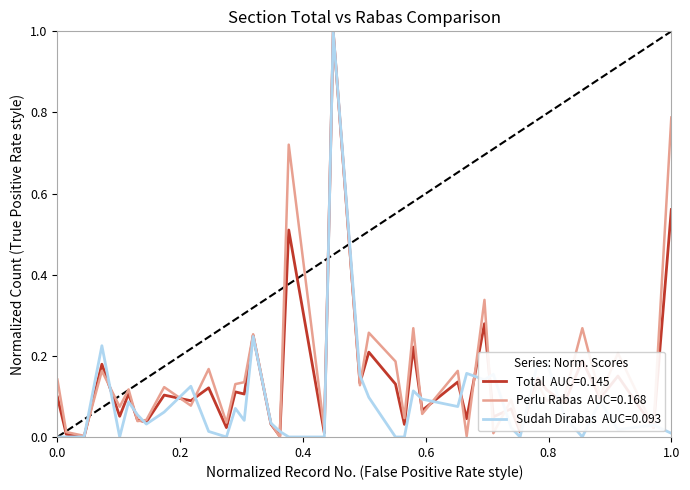

What is the greatest value displayed?

1.0